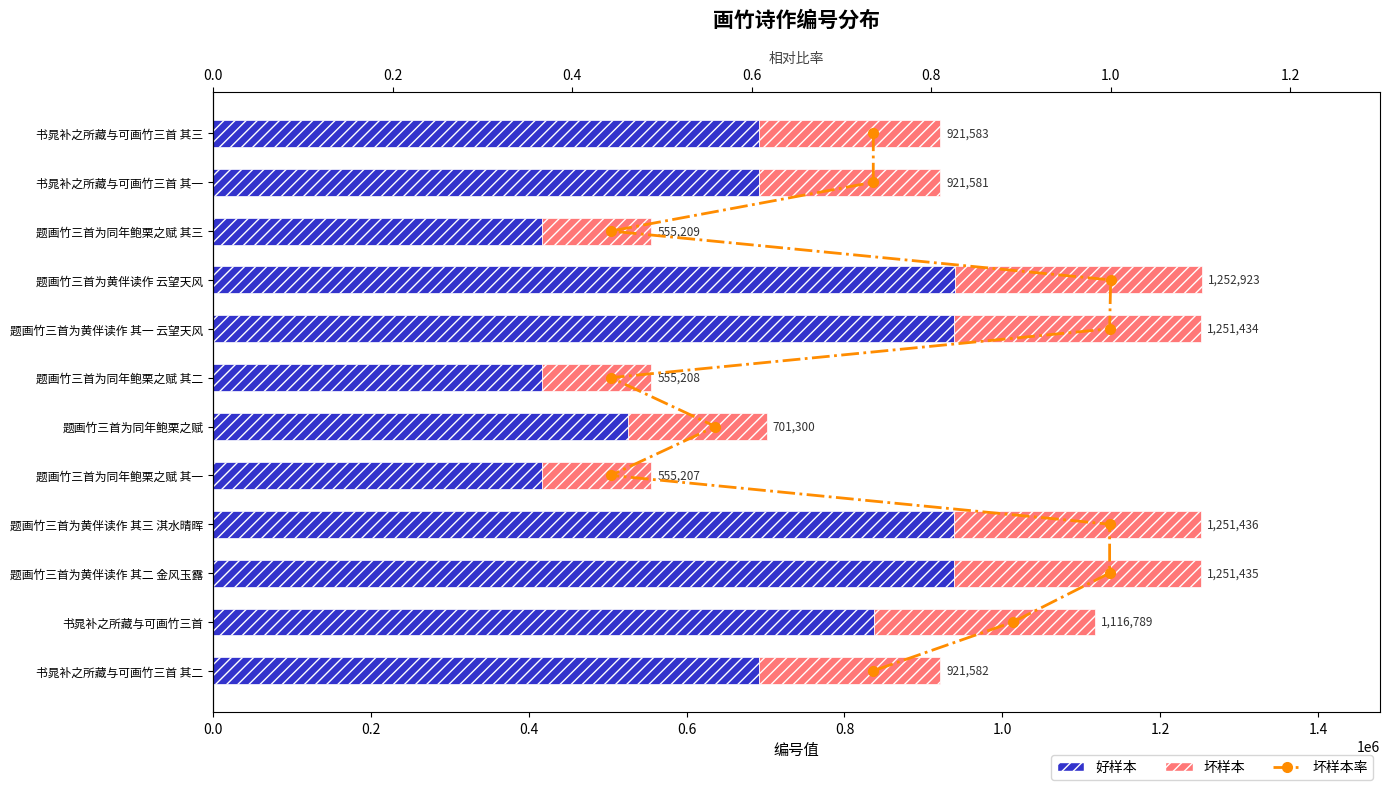

What value does the data have at 1.0, to the nearest 5?

5